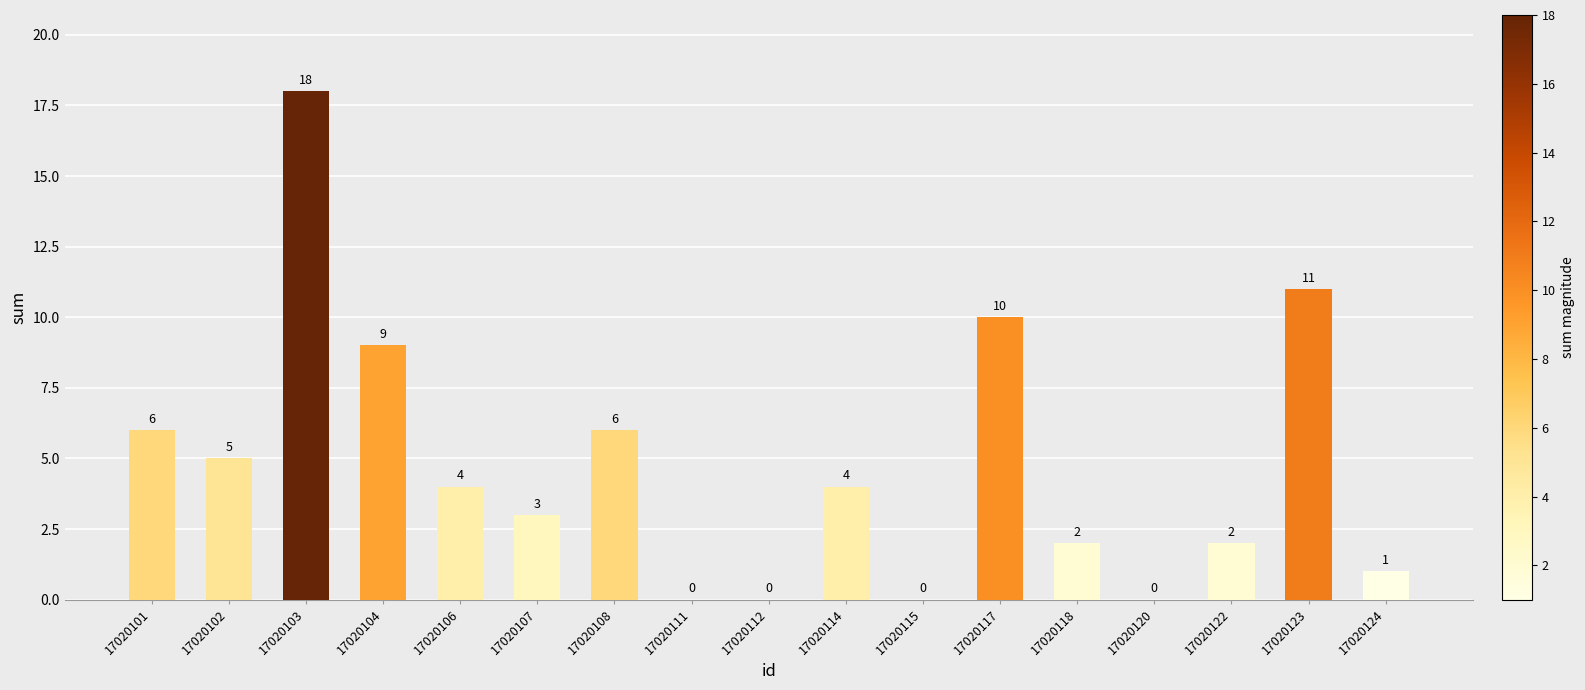

What is the sum of the values at 17020117 and 17020114?

14